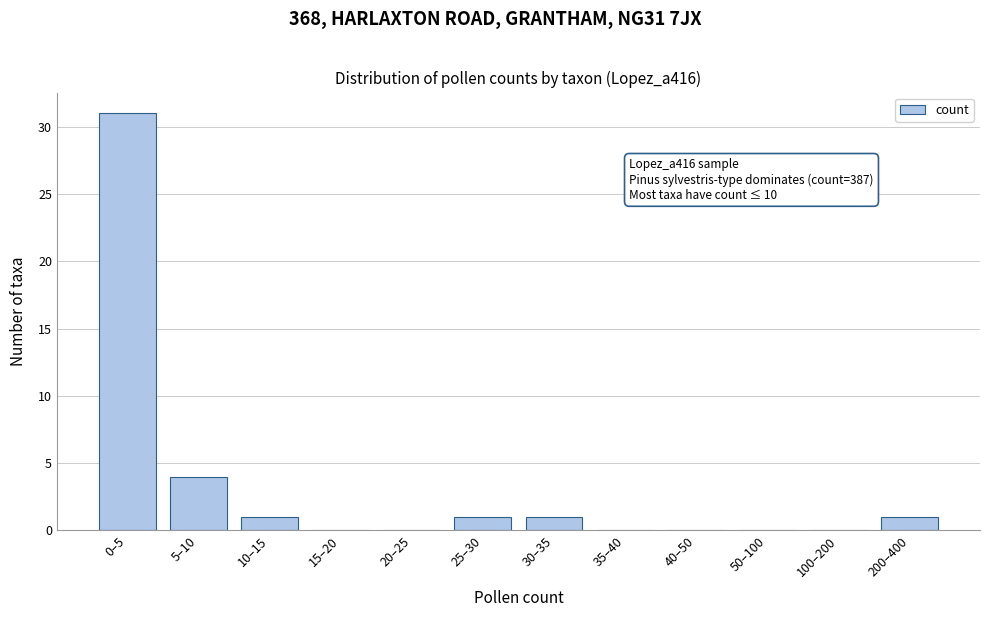

Reading right to left, transcribe all the data shown in this chart.

200–400=1	100–200=0	50–100=0	40–50=0	35–40=0	30–35=1	25–30=1	20–25=0	15–20=0	10–15=1	5–10=4	0–5=31